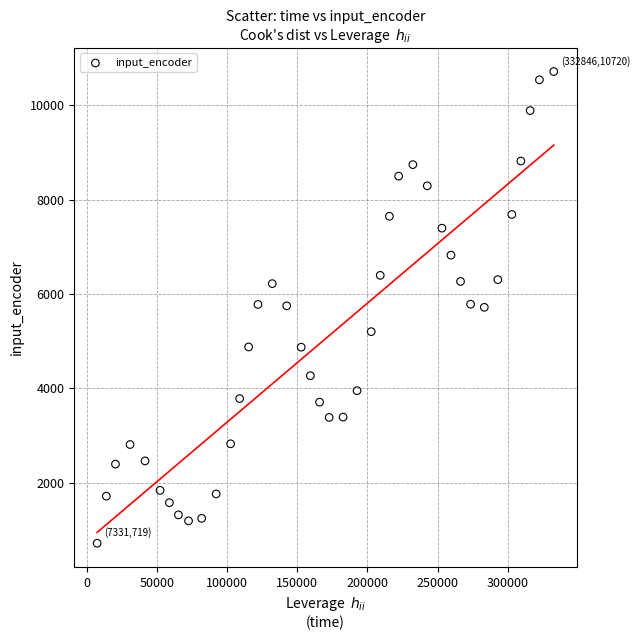

What is the range of X values (max minus min)?

325515